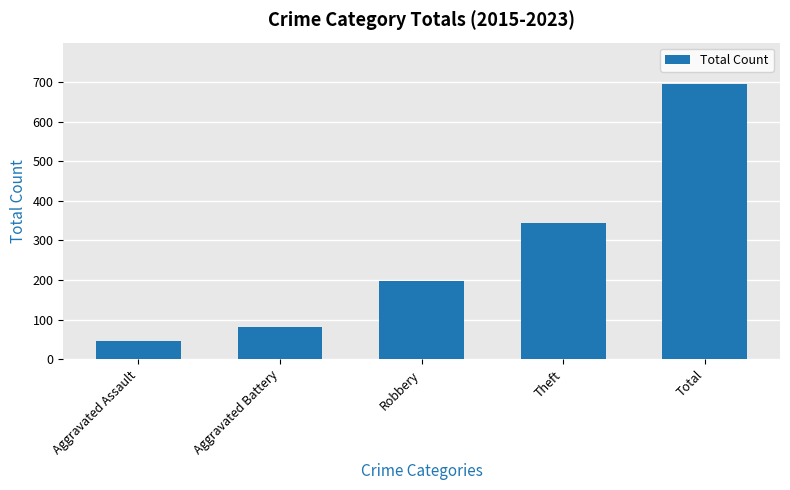

Between Aggravated Battery and Aggravated Assault, which is larger?

Aggravated Battery